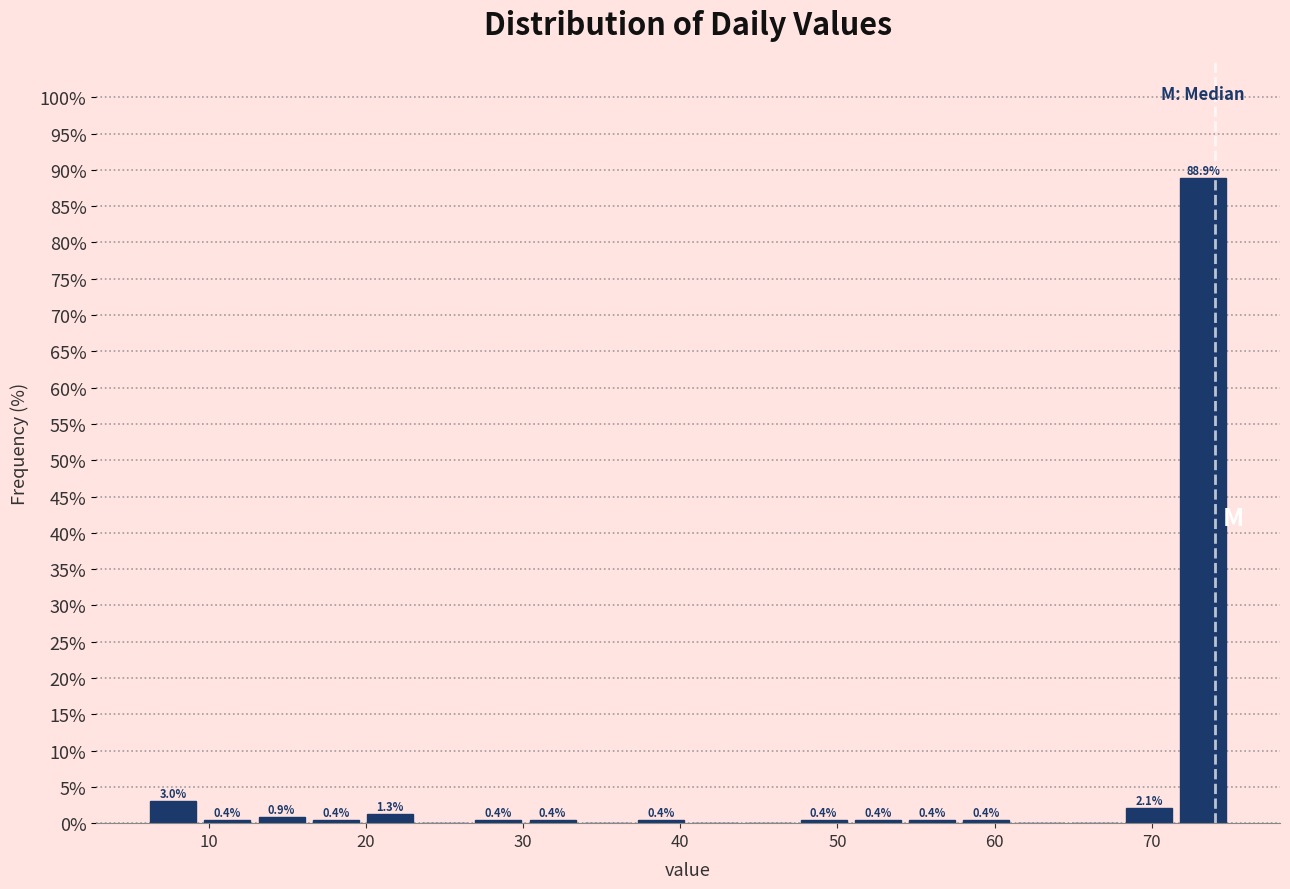

Read against the x-axis, roughly where is the centre of the tallest bar?

73